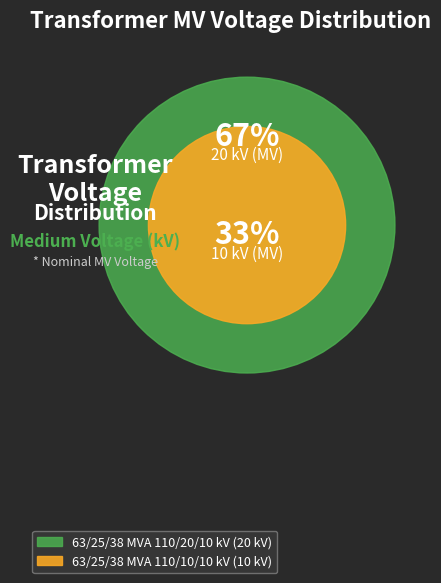

What is the total percentage of 63/25/38 MVA 110/10/10 kV and 63/25/38 MVA 110/20/10 kV?

100.0%